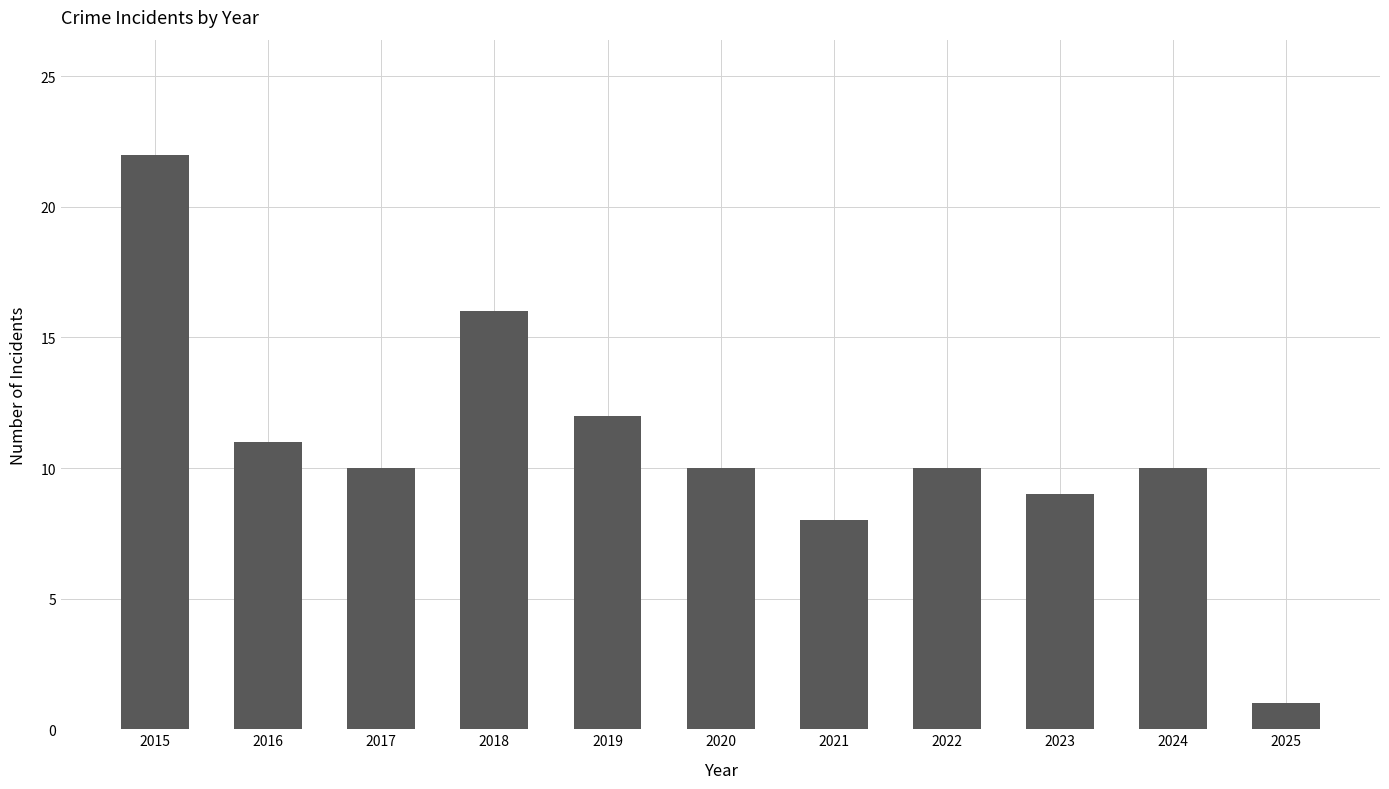

What is the value of the 10th bar from the left?

10